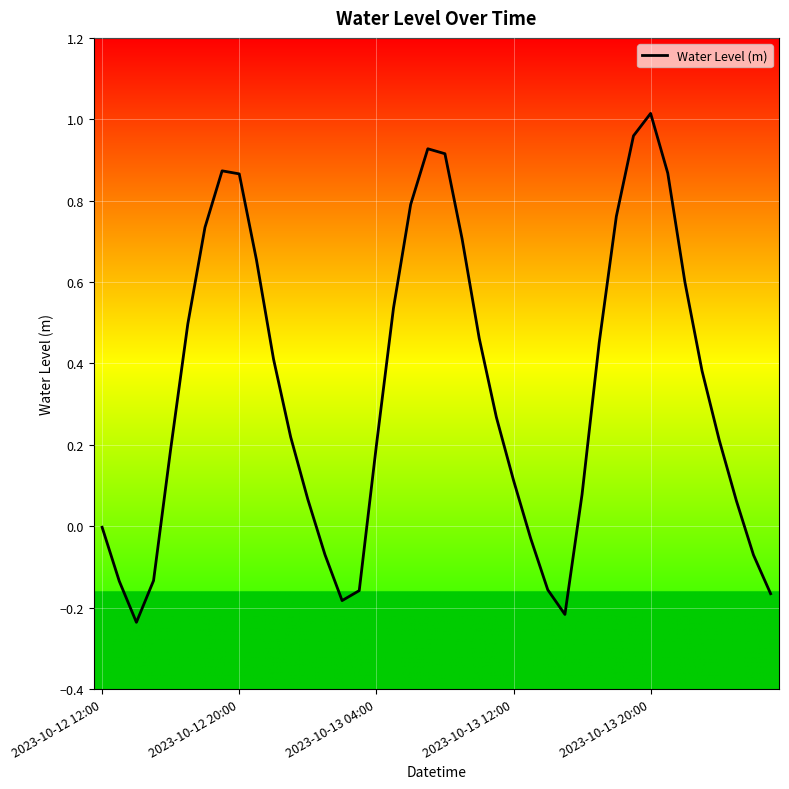

What is the difference between the maximum and minimum values?

1.3